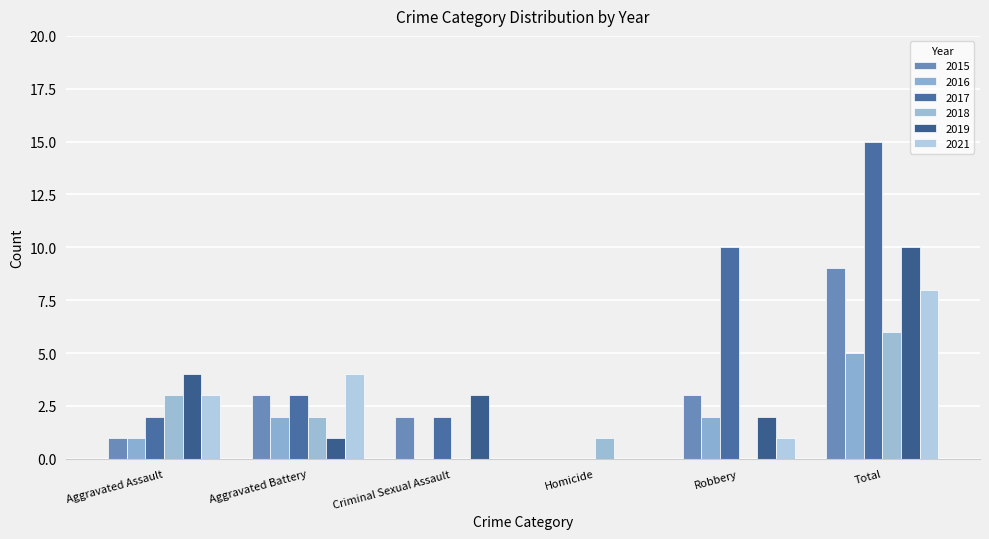

Where is 2019 nearest to the value 5?

Aggravated Assault